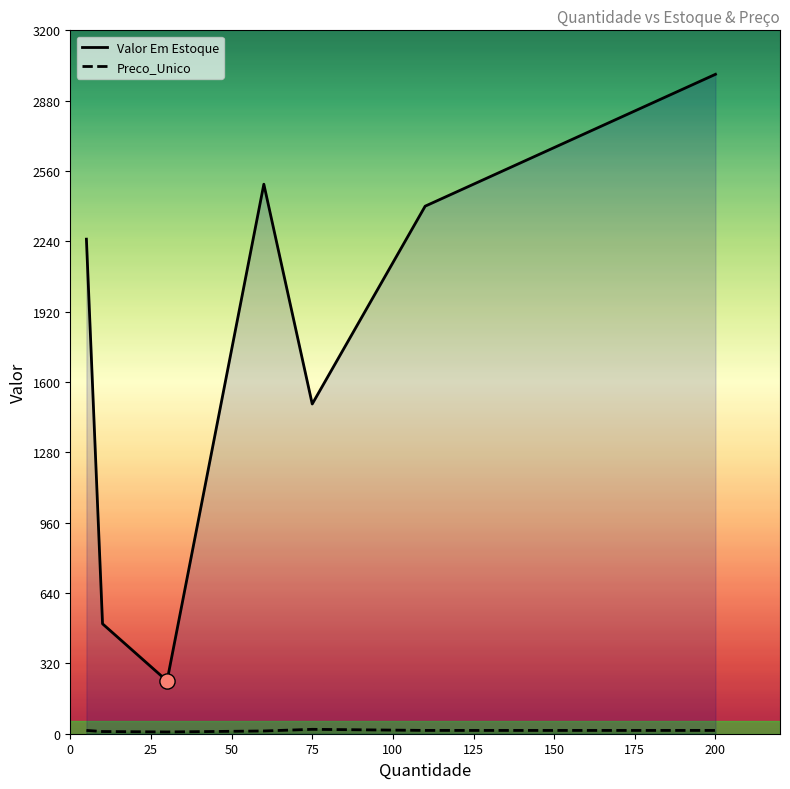

At how many categories does at least one series exceed 1201?

5